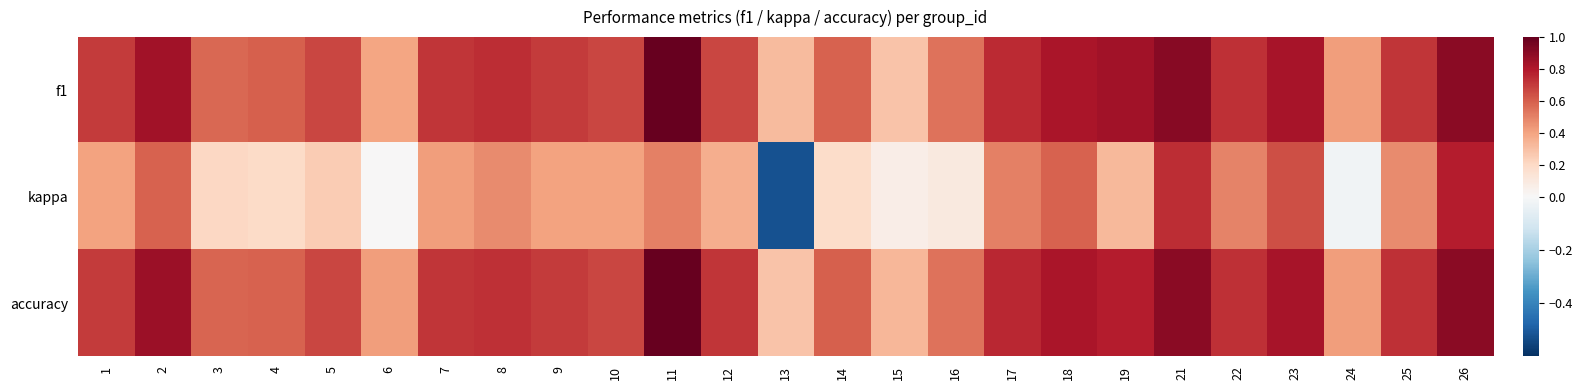

Reading left to right, list all the values displayed in this chart.

f1: 1=0.7	2=0.8	3=0.6	4=0.6	5=0.7	6=0.4	7=0.7	8=0.7	9=0.7	10=0.7	11=1.0	12=0.7	13=0.3	14=0.6	15=0.3	16=0.5	17=0.7	18=0.8	19=0.8	21=0.9	22=0.7	23=0.8	24=0.4	25=0.7	26=0.9
kappa: 1=0.4	2=0.6	3=0.2	4=0.2	5=0.2	6=0.0	7=0.4	8=0.5	9=0.4	10=0.4	11=0.5	12=0.4	13=-0.5	14=0.2	15=0.1	16=0.1	17=0.5	18=0.6	19=0.3	21=0.7	22=0.5	23=0.6	24=-0.0	25=0.5	26=0.8
accuracy: 1=0.7	2=0.9	3=0.6	4=0.6	5=0.7	6=0.4	7=0.7	8=0.7	9=0.7	10=0.7	11=1.0	12=0.7	13=0.3	14=0.6	15=0.3	16=0.5	17=0.8	18=0.8	19=0.8	21=0.9	22=0.7	23=0.8	24=0.4	25=0.7	26=0.9